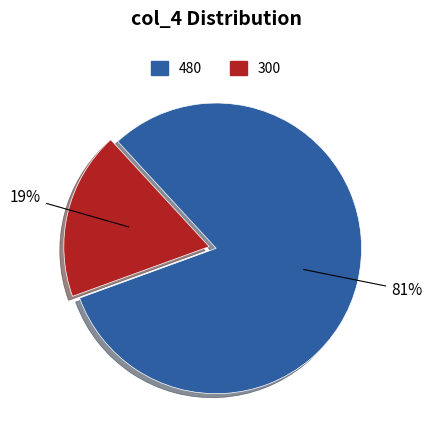

Is there a majority slice in this chart?

Yes